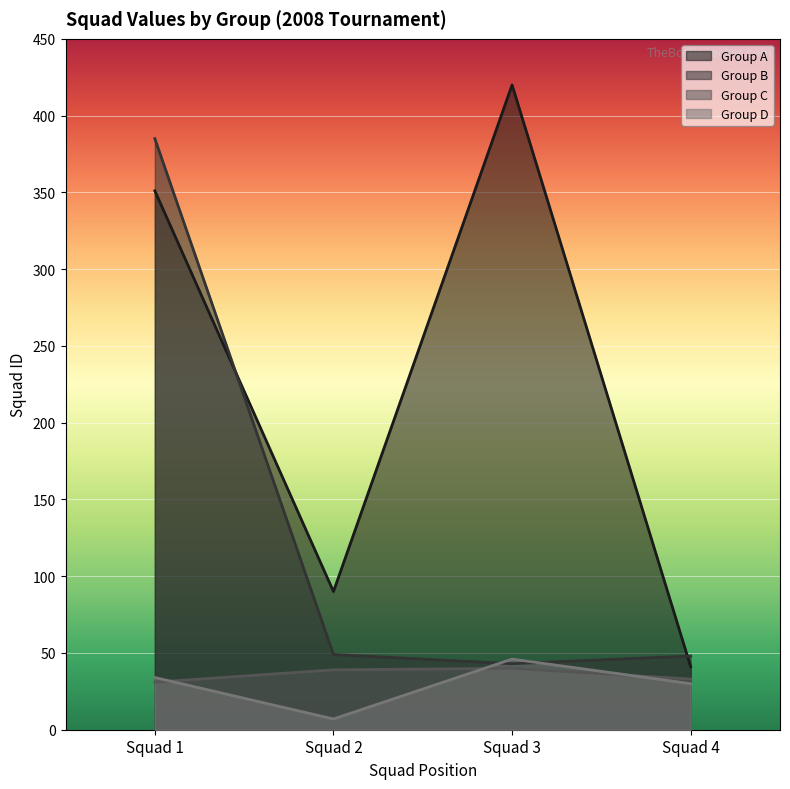

Where do Group A and Group B first cross each other?

Squad 1 and Squad 2